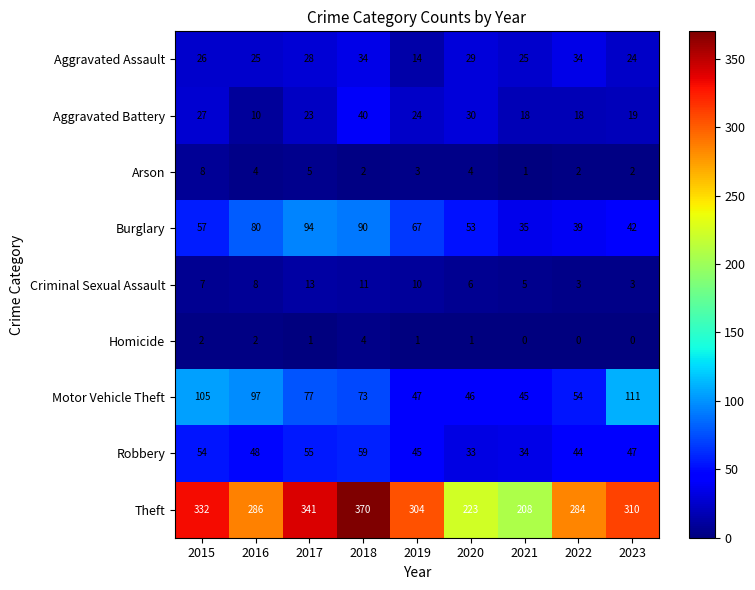

Which series has the widest spread of values?

Theft